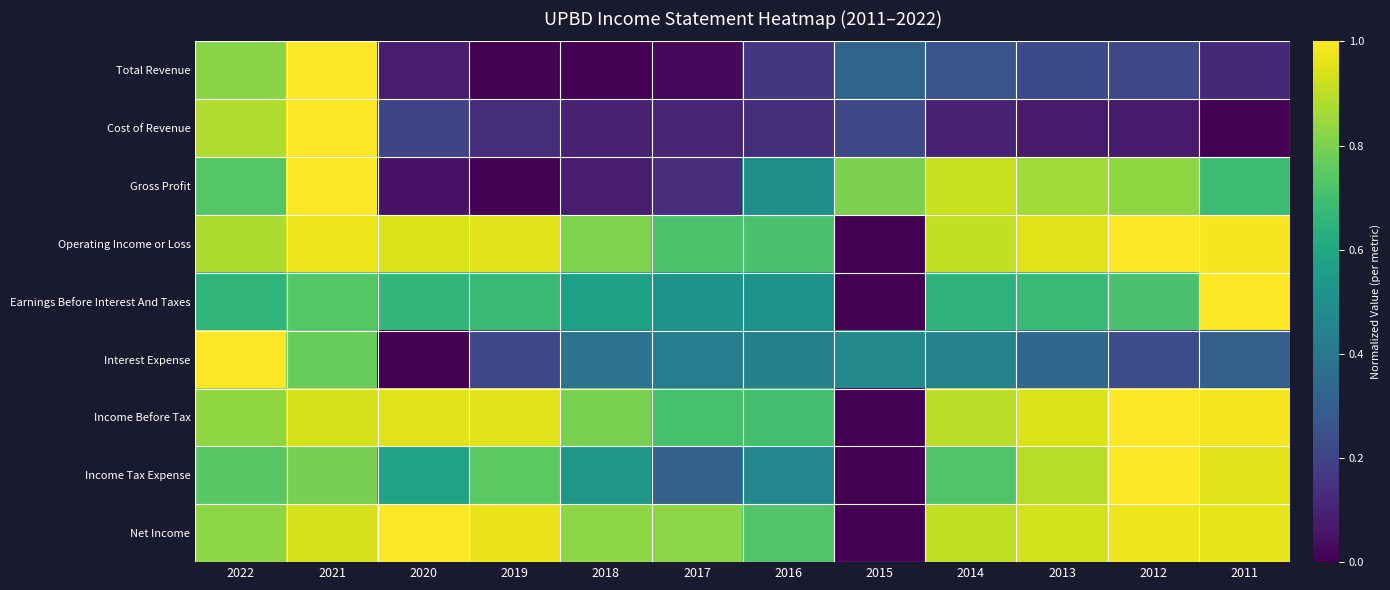

Which label corresponds to the largest value in the chart?

2021